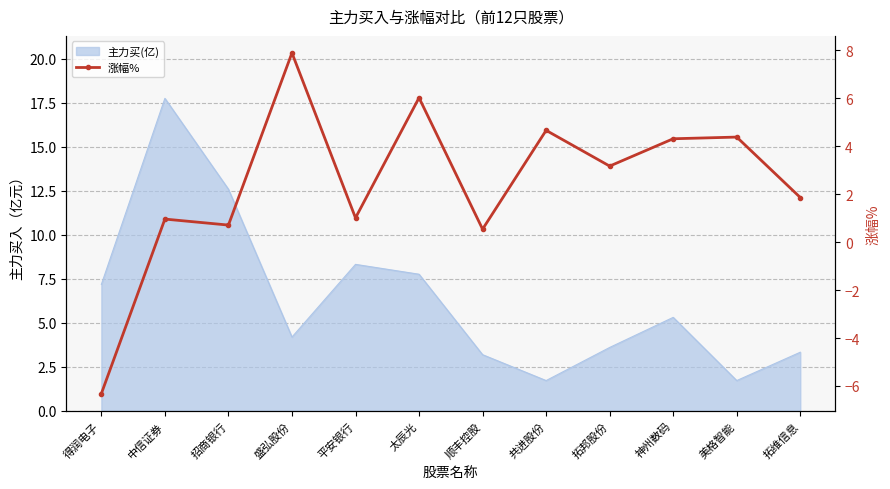

How many lines are shown in the chart?

1